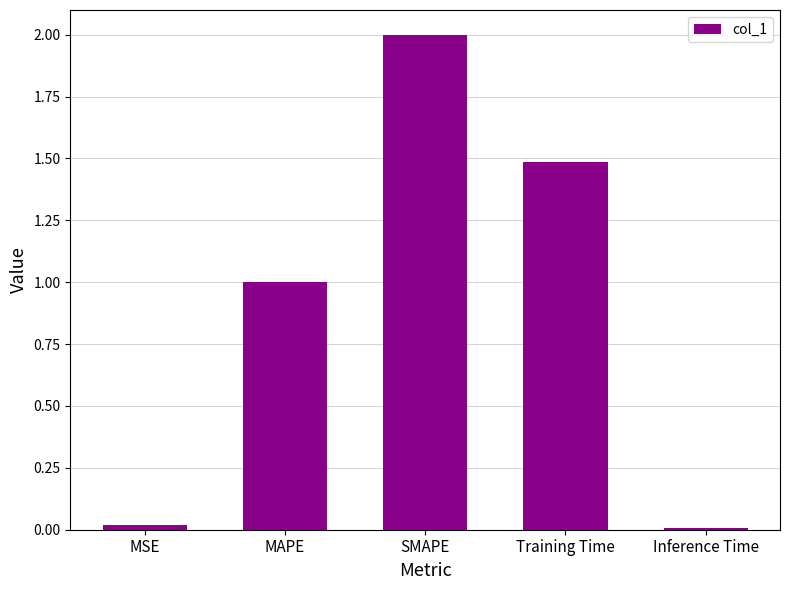

What is the difference between the maximum and minimum values?

2.0